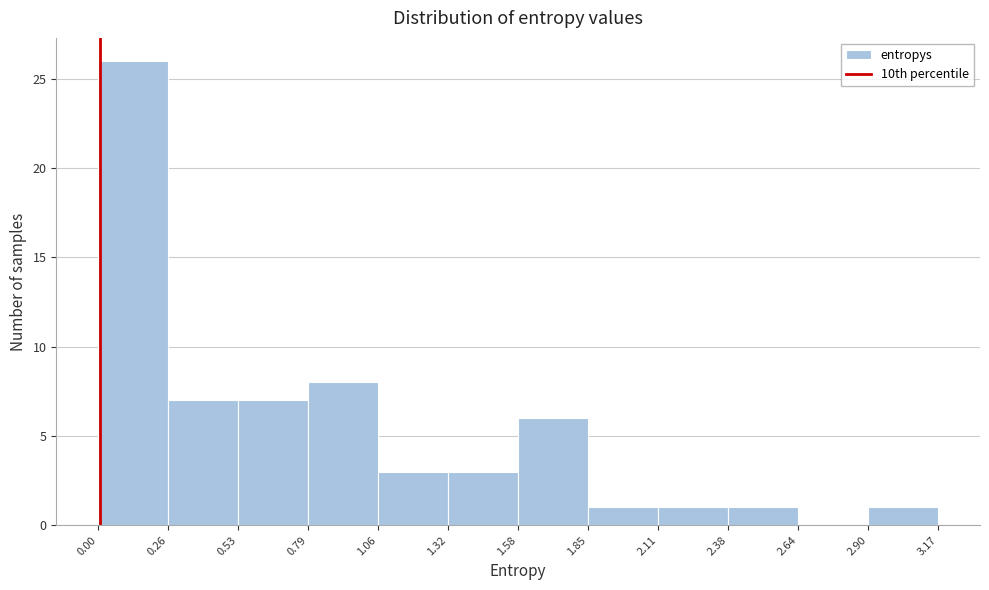

What is the height of the bar covering 0.00 to 0.26 on the x-axis? The values are not printed on the chart, so give them approximately, as read against the axis.

26